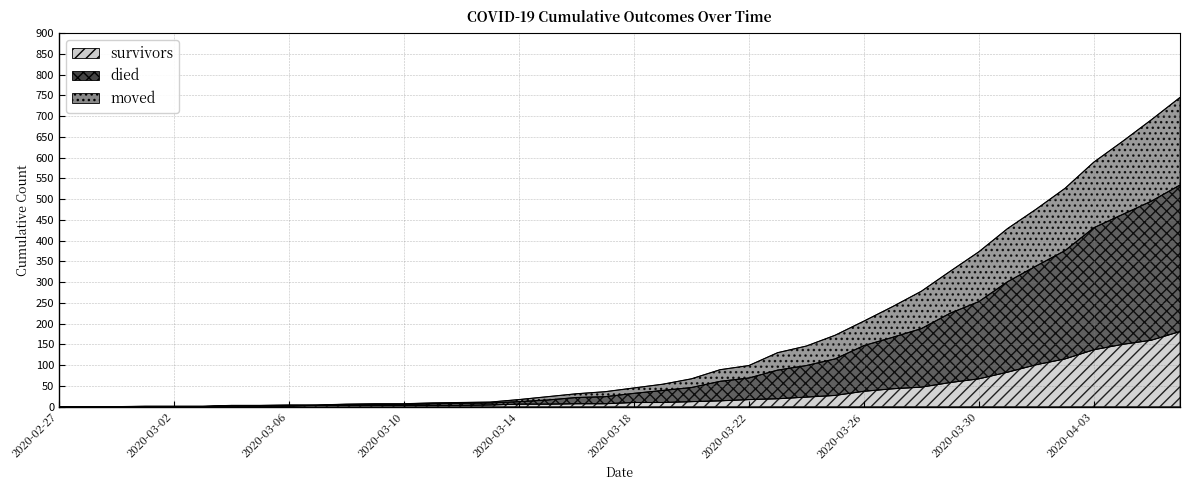

What is the label of the 31st point from the left?

2020-03-28